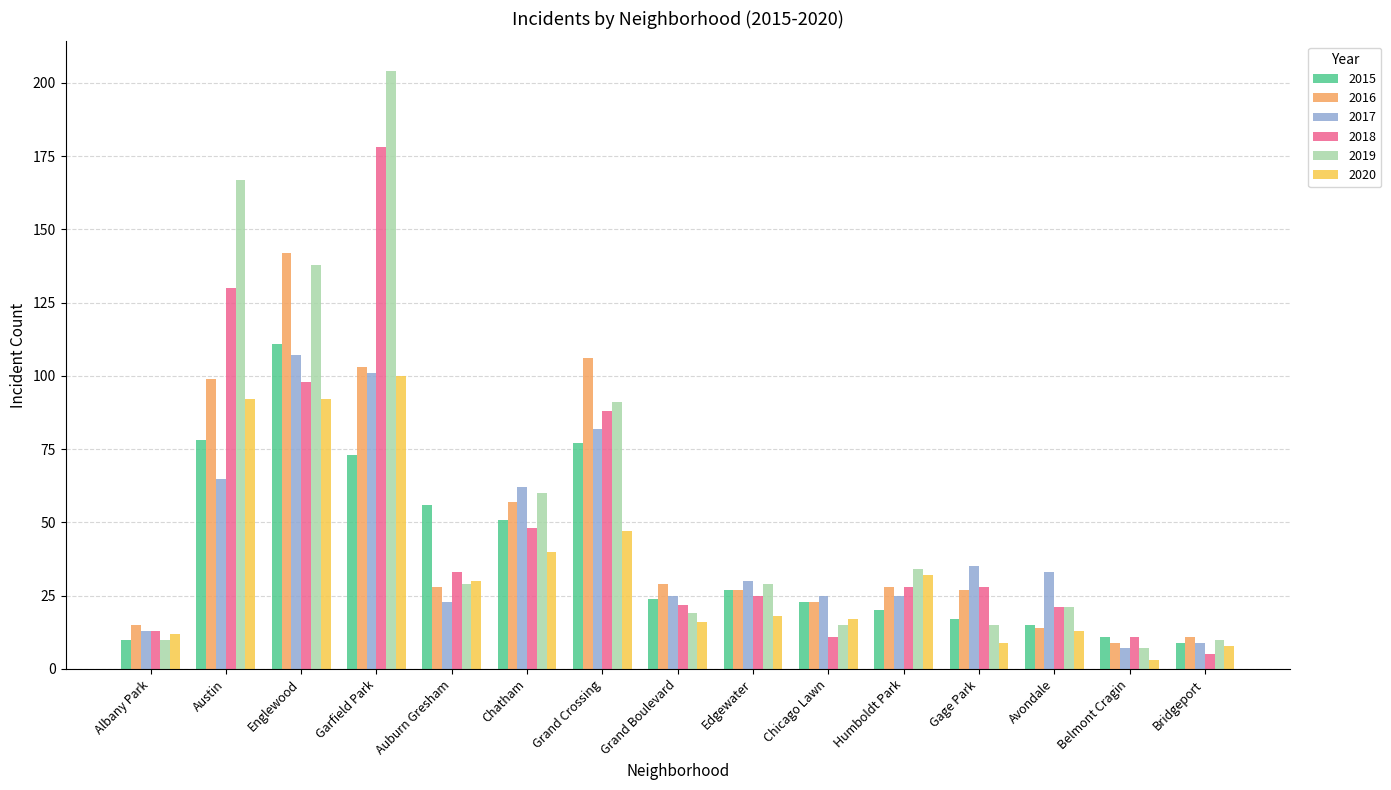

At which category is the sum across all series the highest?

Garfield Park